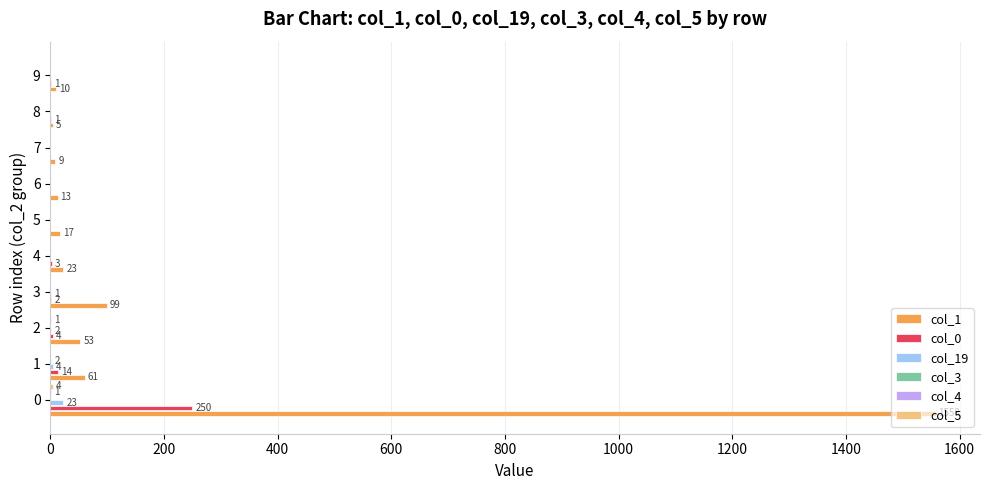

What is the maximum value shown in the chart?

1558